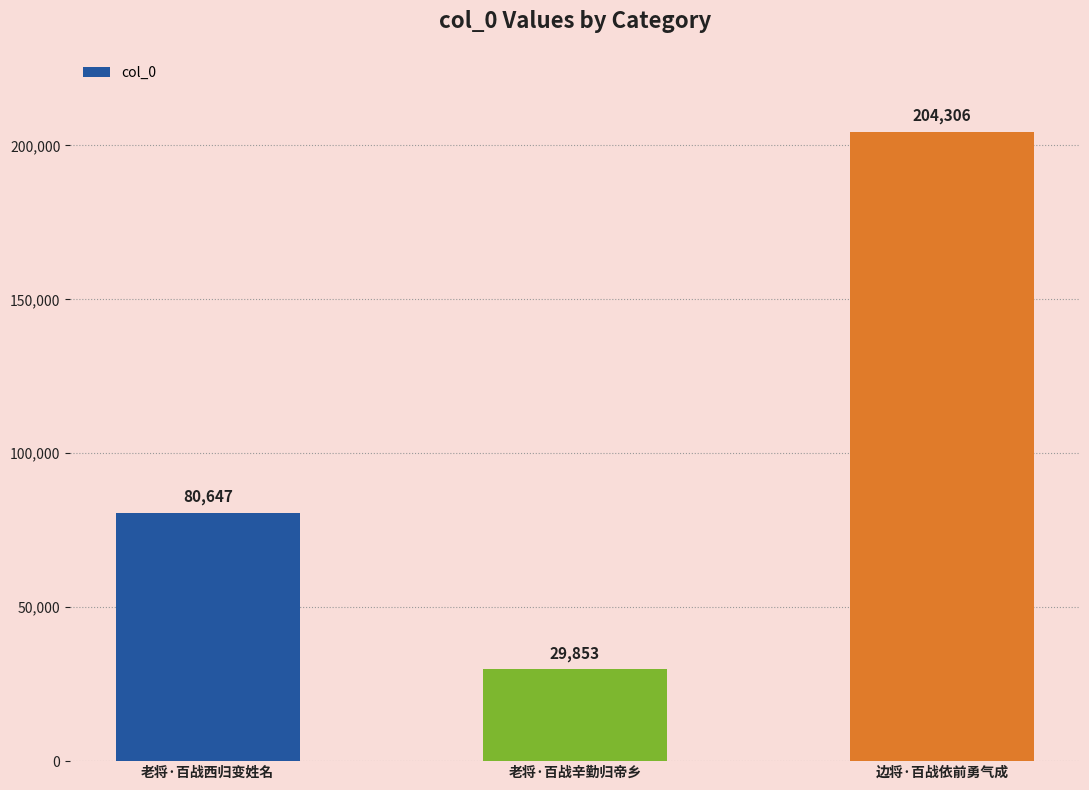

List the labels in order of value, smallest first.

老将·百战辛勤归帝乡, 老将·百战西归变姓名, 边将·百战依前勇气成